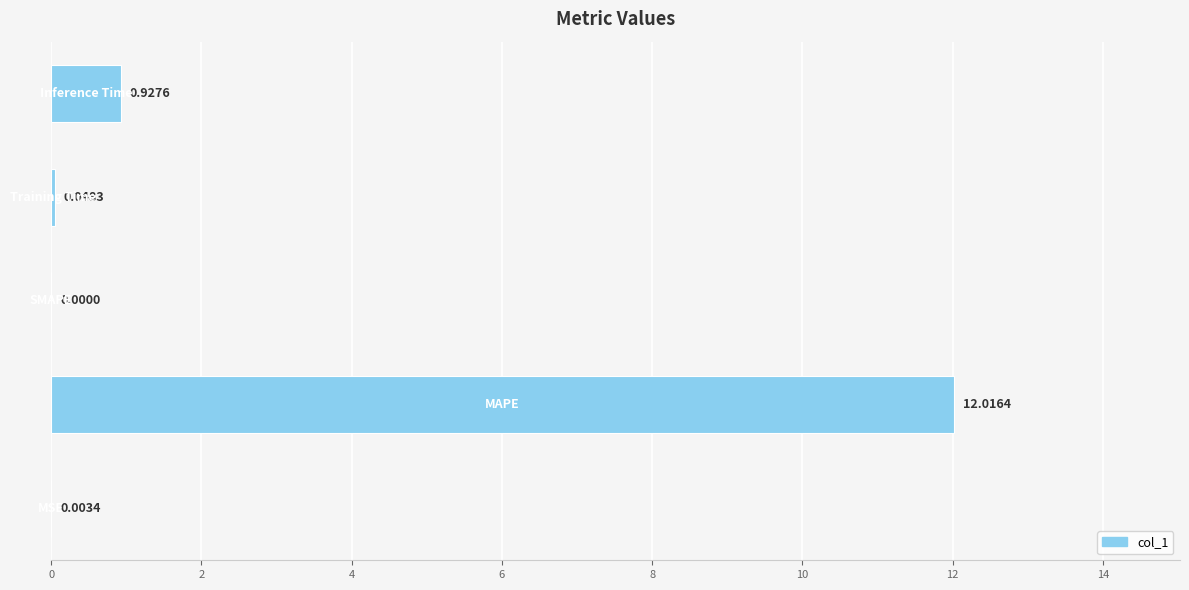

How many distinct data groups are displayed?

1